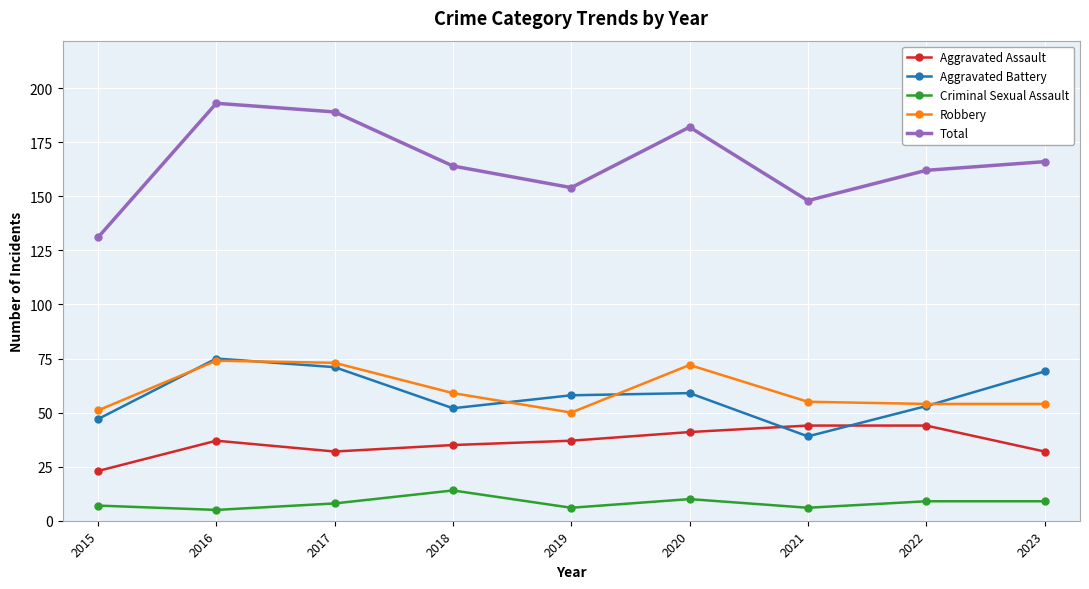

What is the maximum value for Aggravated Battery?

75